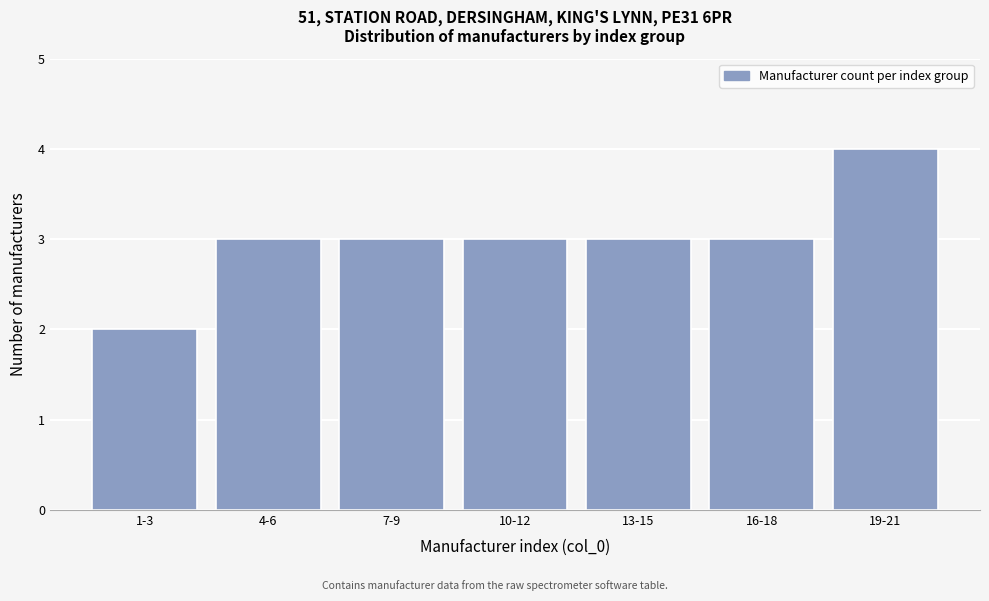

Reading left to right, list all the values displayed in this chart.

2	3	3	3	3	3	4